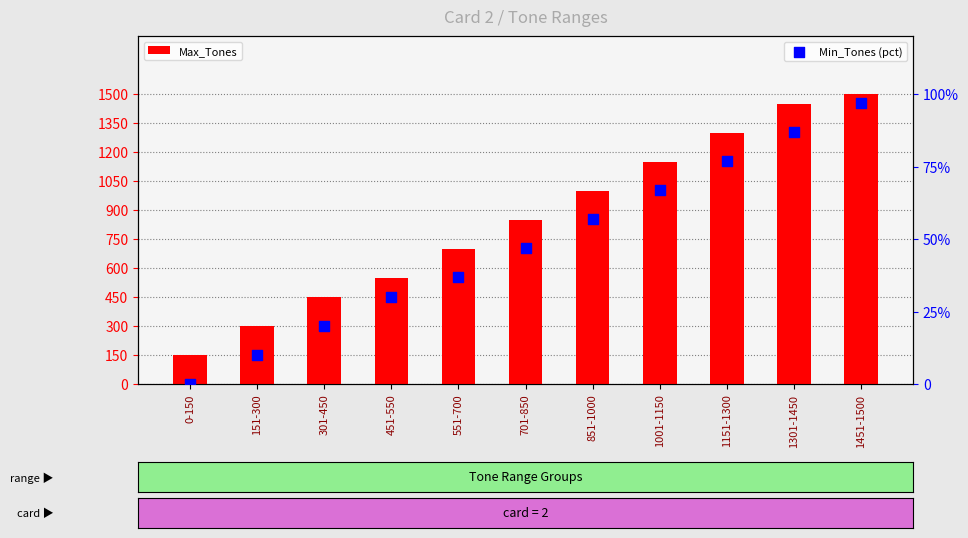

At how many categories does at least one series exceed 1009?

4